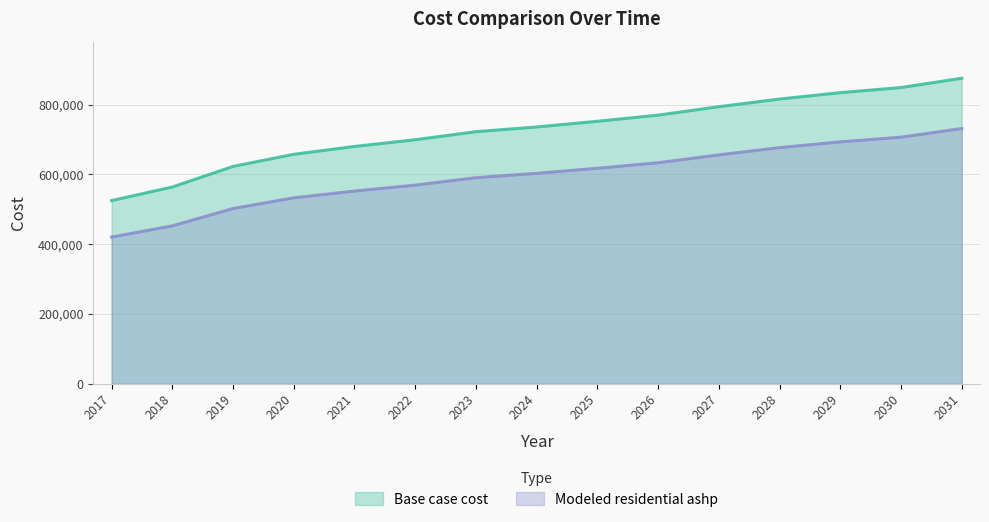

What is the minimum value shown in the chart?

420586.5